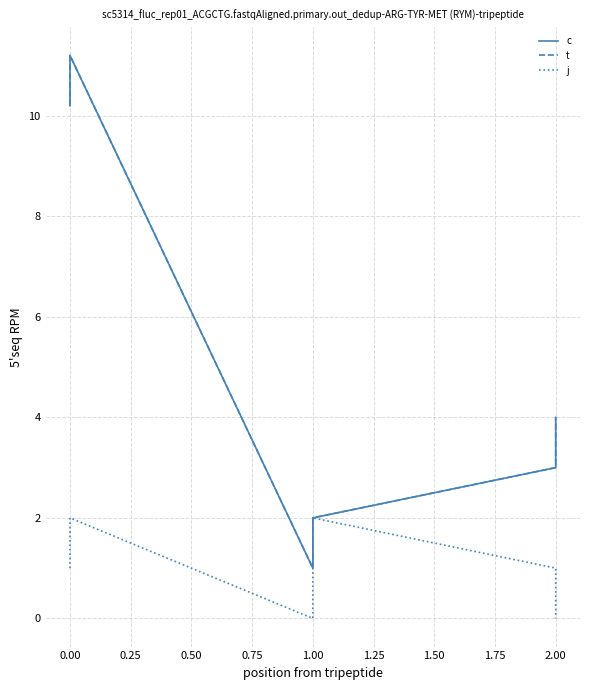

Read the c value at 2.00.

3.0